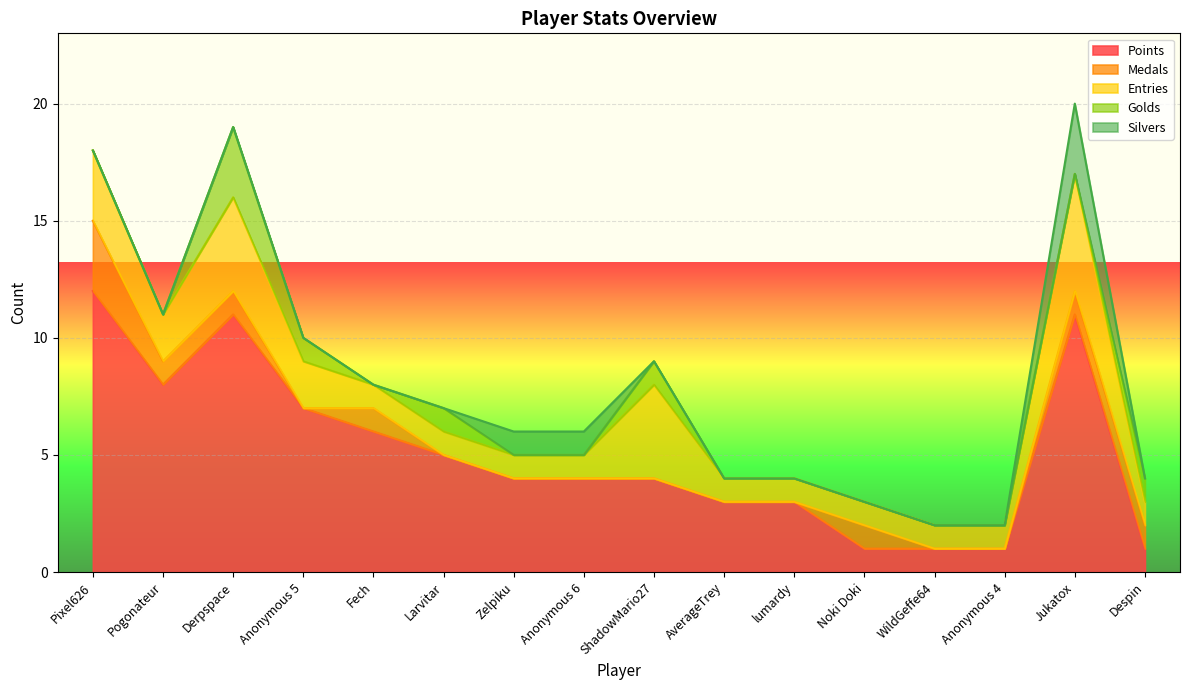

How many data points does each series have?

16